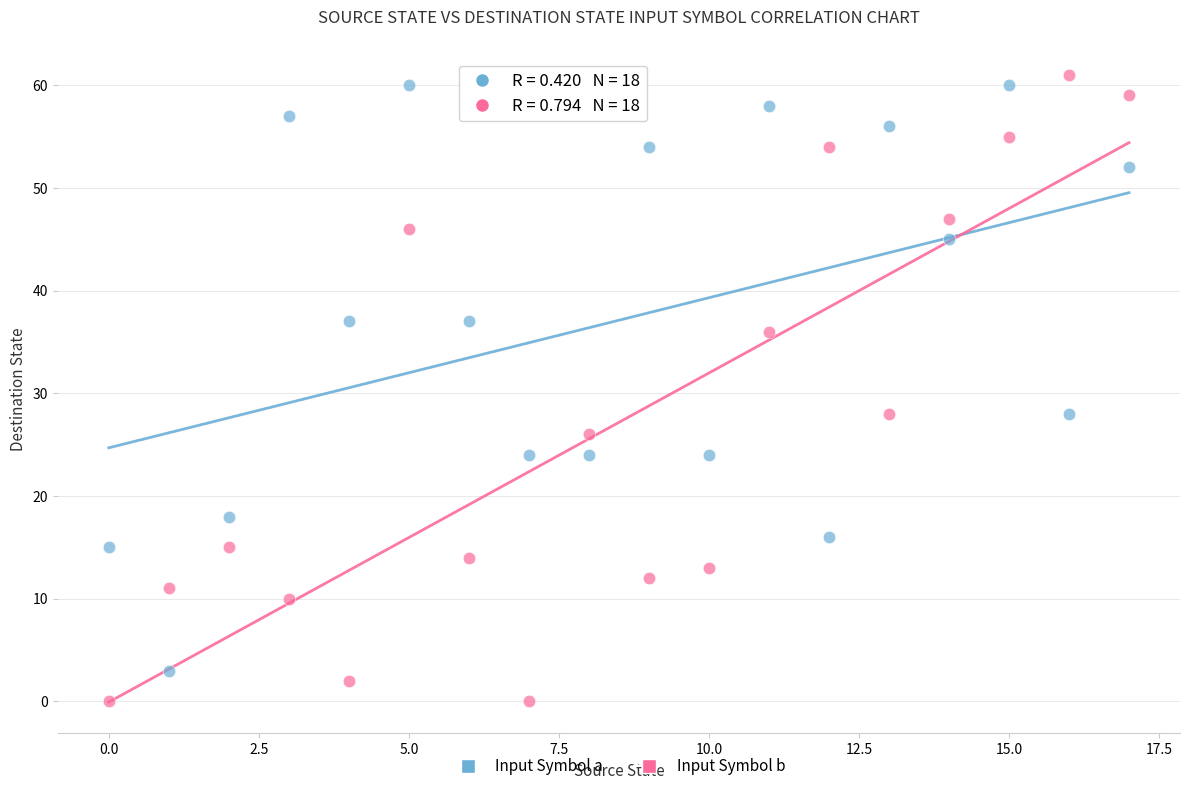

Which series contains the lowest Y value?

Input Symbol b